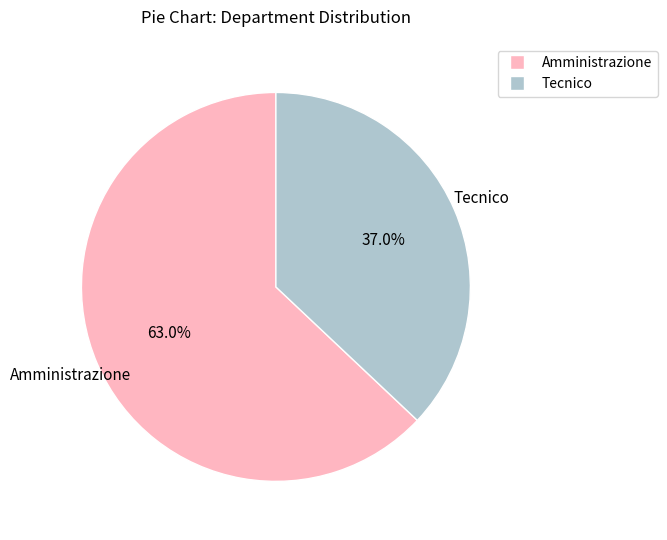

What is the ratio of the value at Amministrazione to the value at Tecnico?

1.7